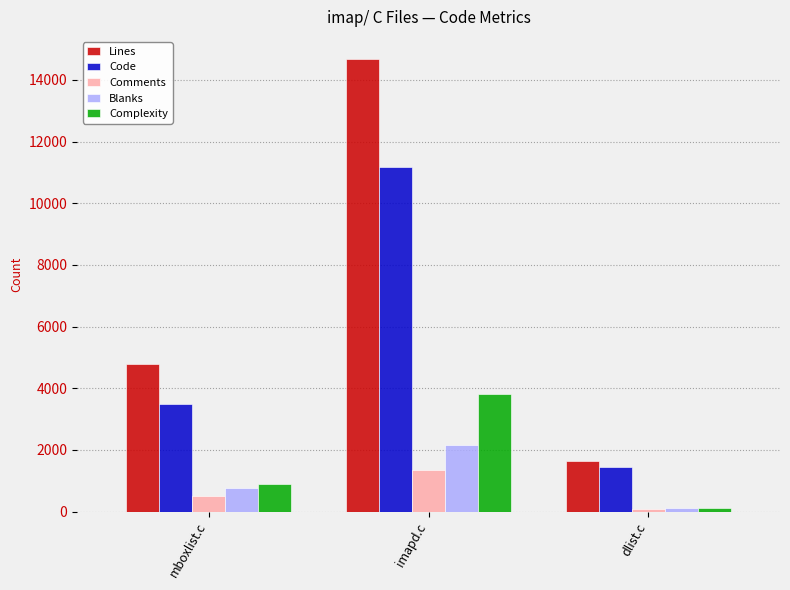

How many data points in Code are less than 3501?

1